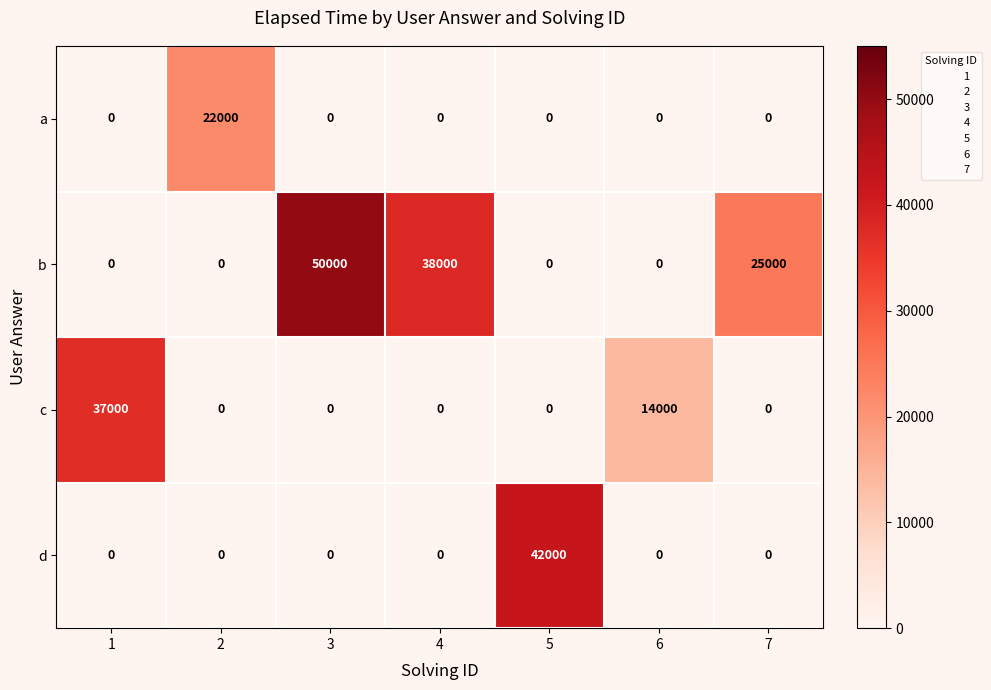

Which series has the largest range (max minus min)?

b